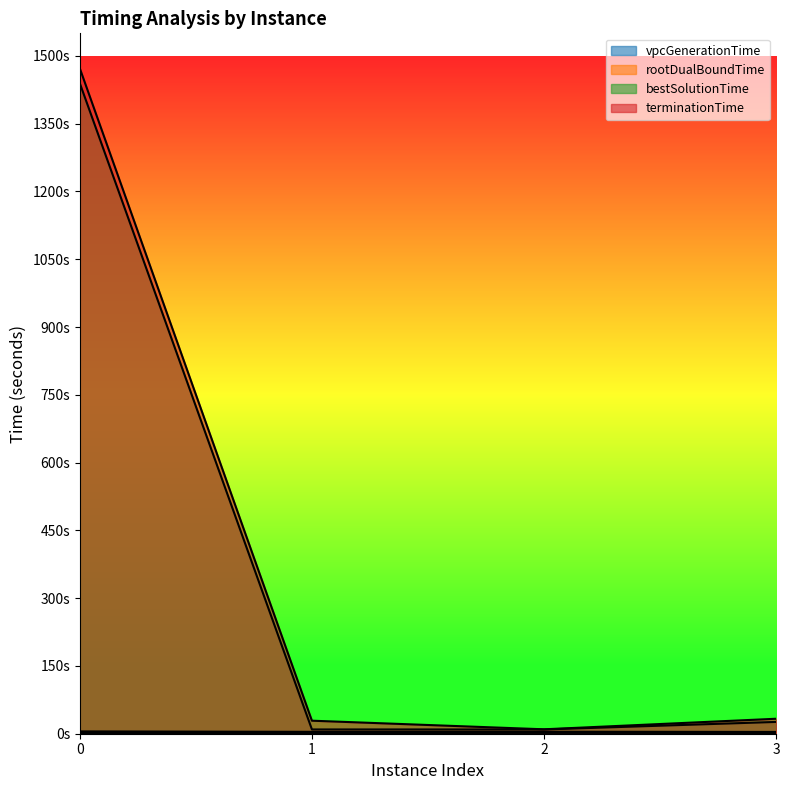

How many data points in rootDualBoundTime are above 4?

3